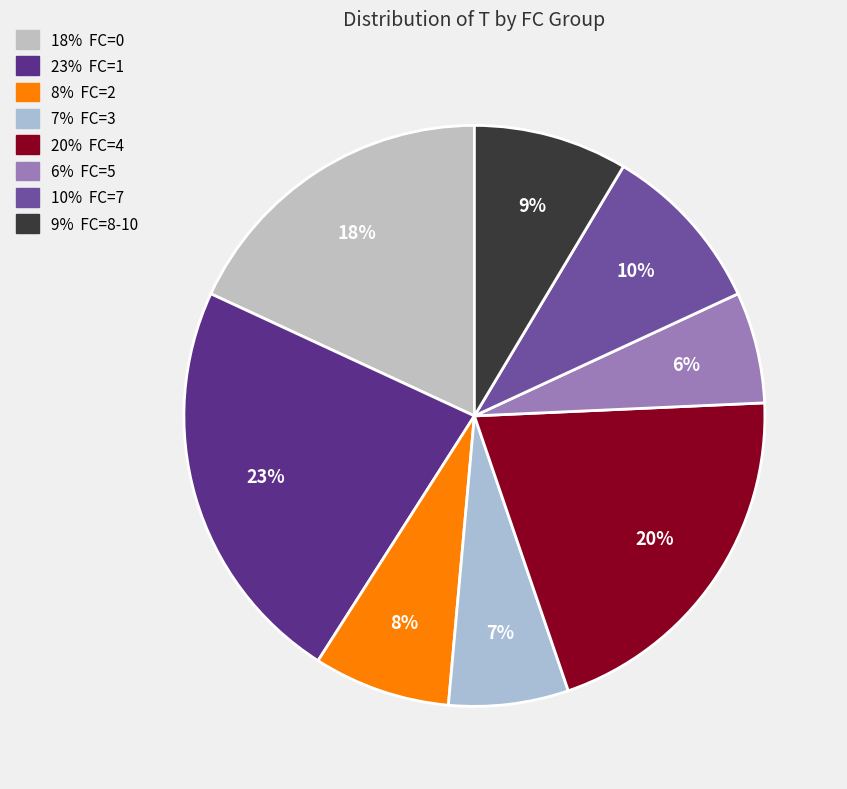

How many segments does this pie chart have?

8